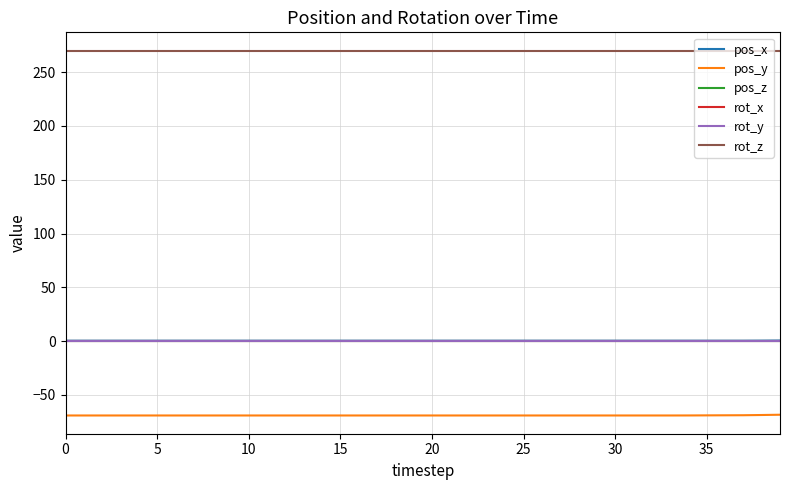

True or false: pos_x and rot_x intersect in this chart.

False